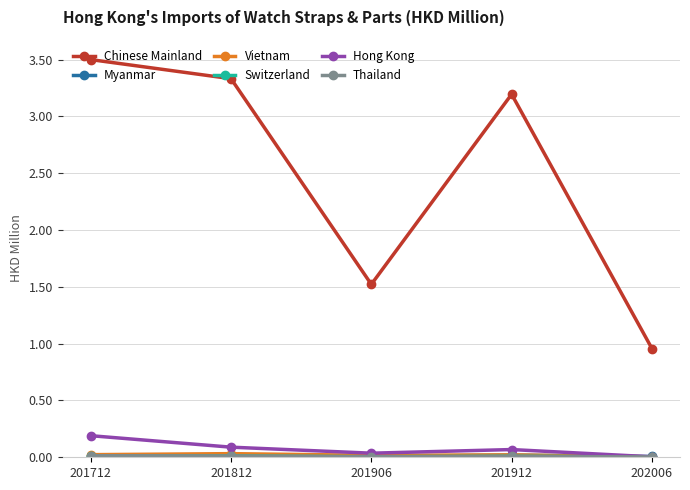

In Chinese Mainland, how many points are lower than both neighbors (excluding endpoints)?

1